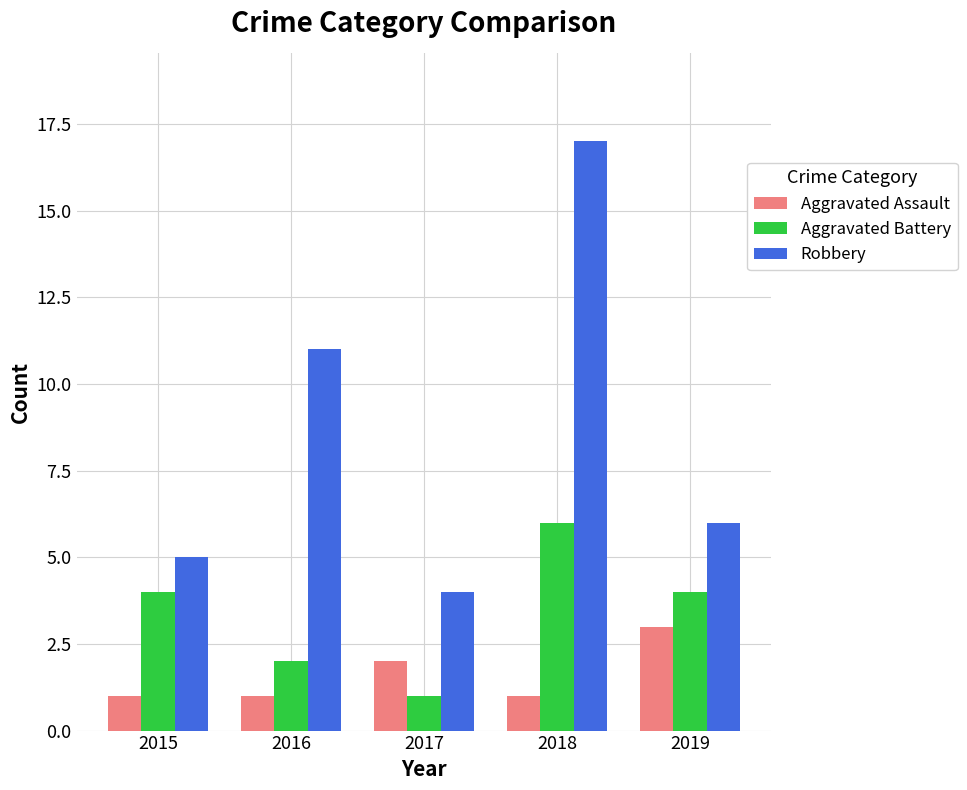

What is the approximate value of Aggravated Battery at 2018?

6